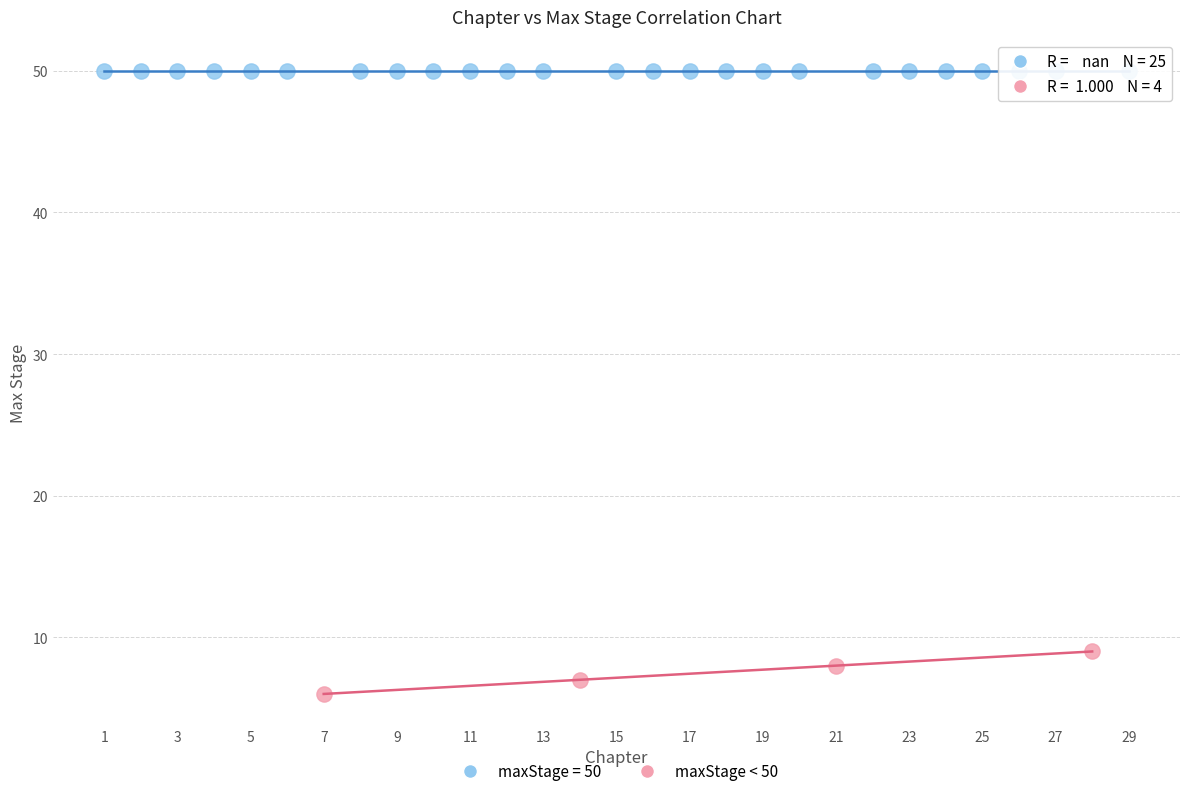

Which series reaches the maximum Y coordinate?

maxStage = 50